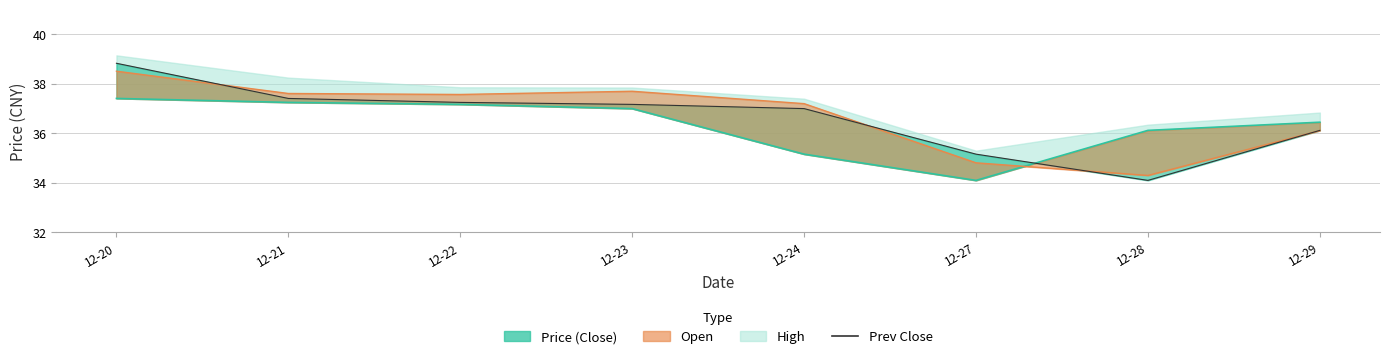

True or false: there are more than 0 points higher than both neighbors.

False